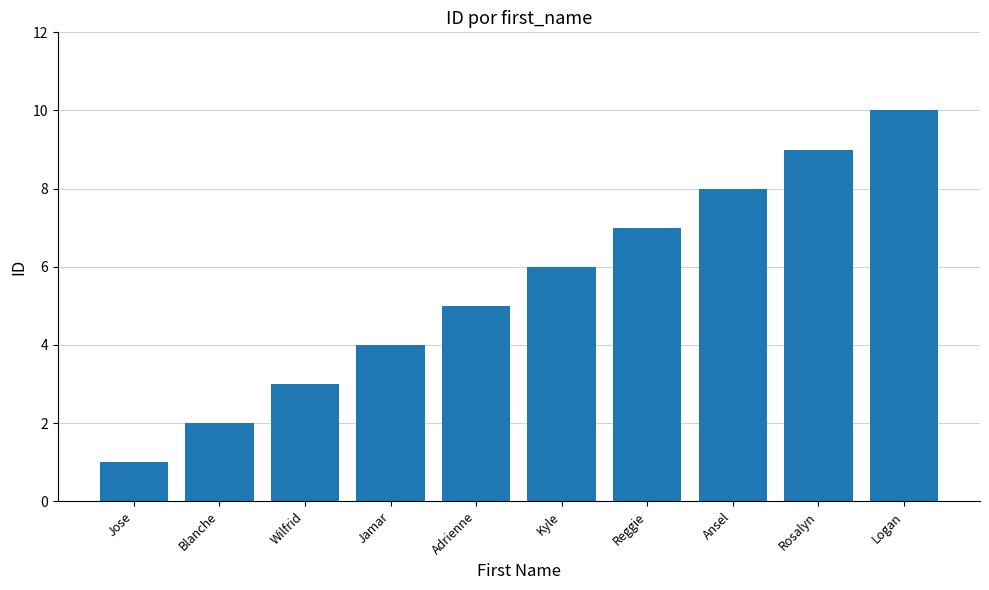

What is the difference between the maximum and minimum values?

9